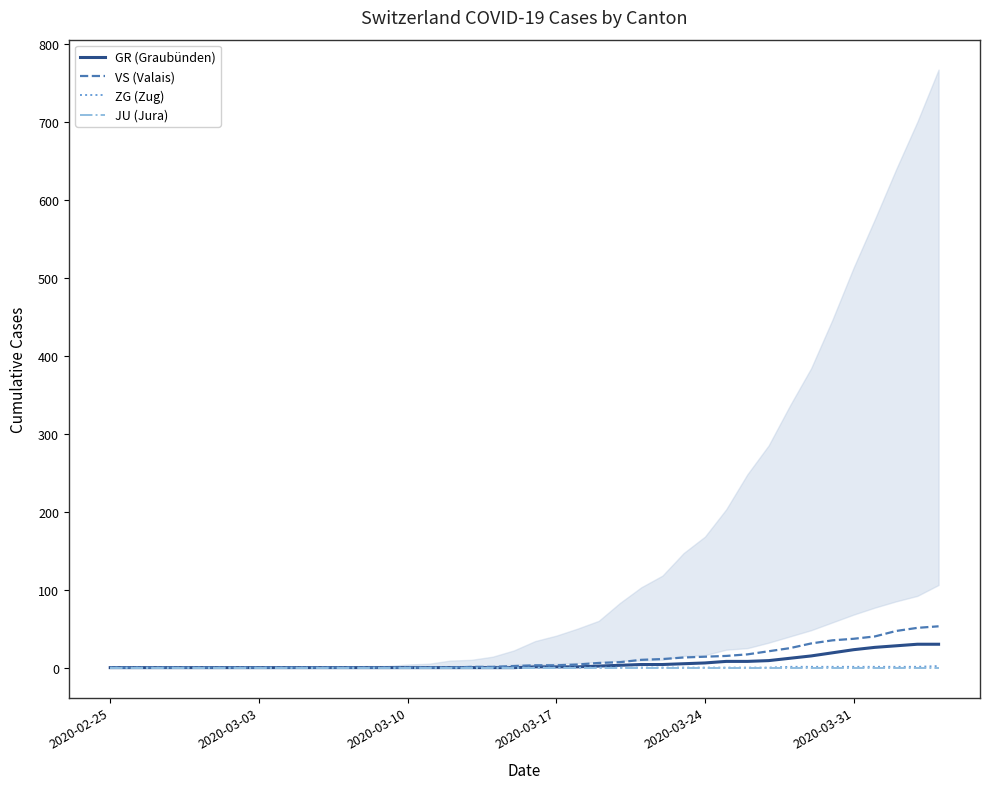

Does the chart have visible grid lines?

No